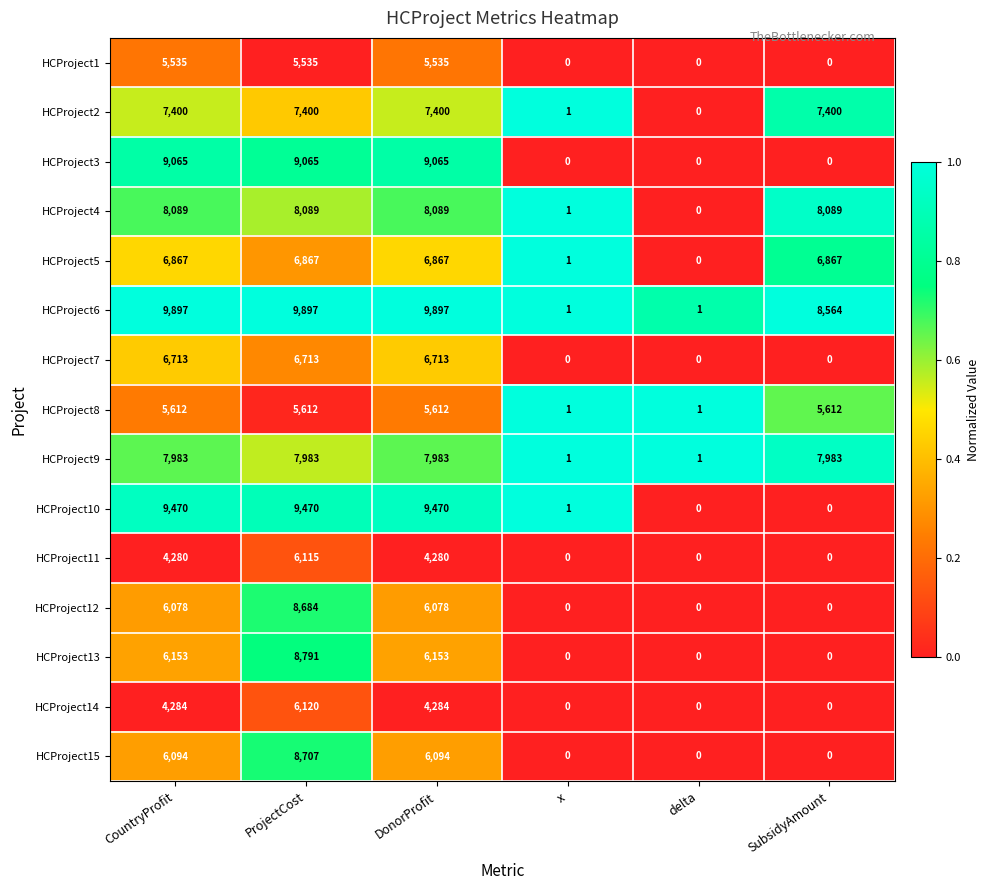

What value does the HCProject5 series have at CountryProfit?

6867